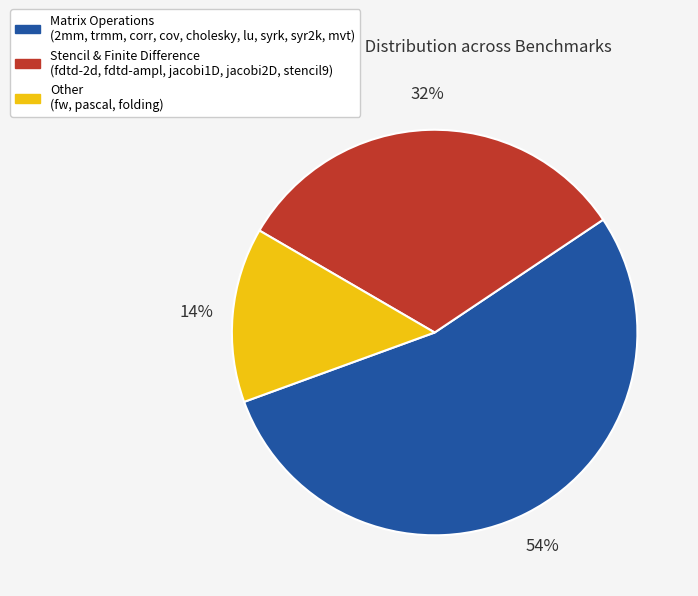

Is there any slice that represents more than half of the pie?

Yes